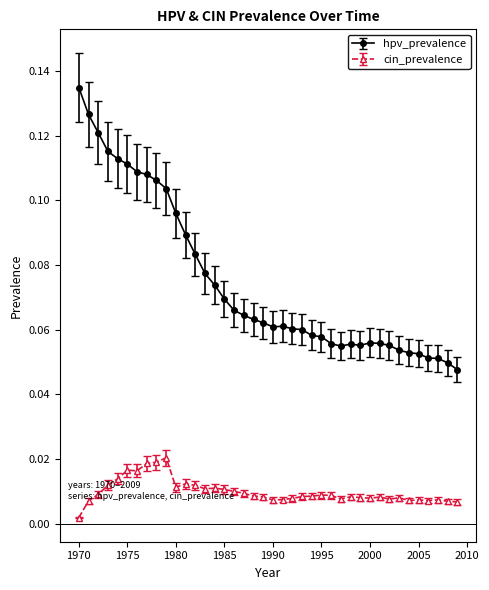

Which series has the largest total across all categories?

hpv_prevalence